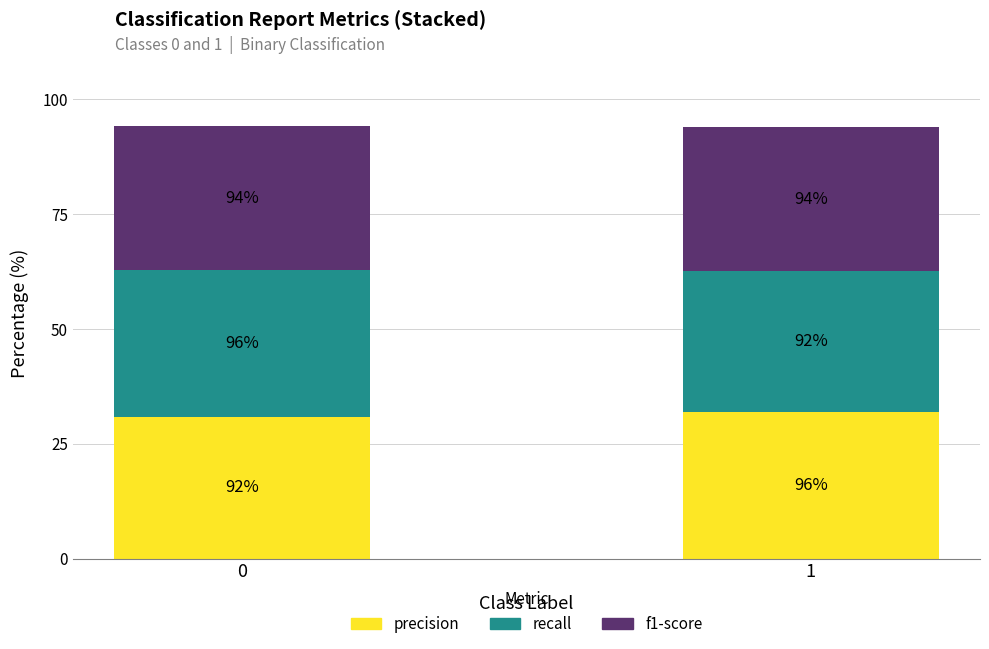

What are all the series names shown in the legend?

precision, recall, f1-score